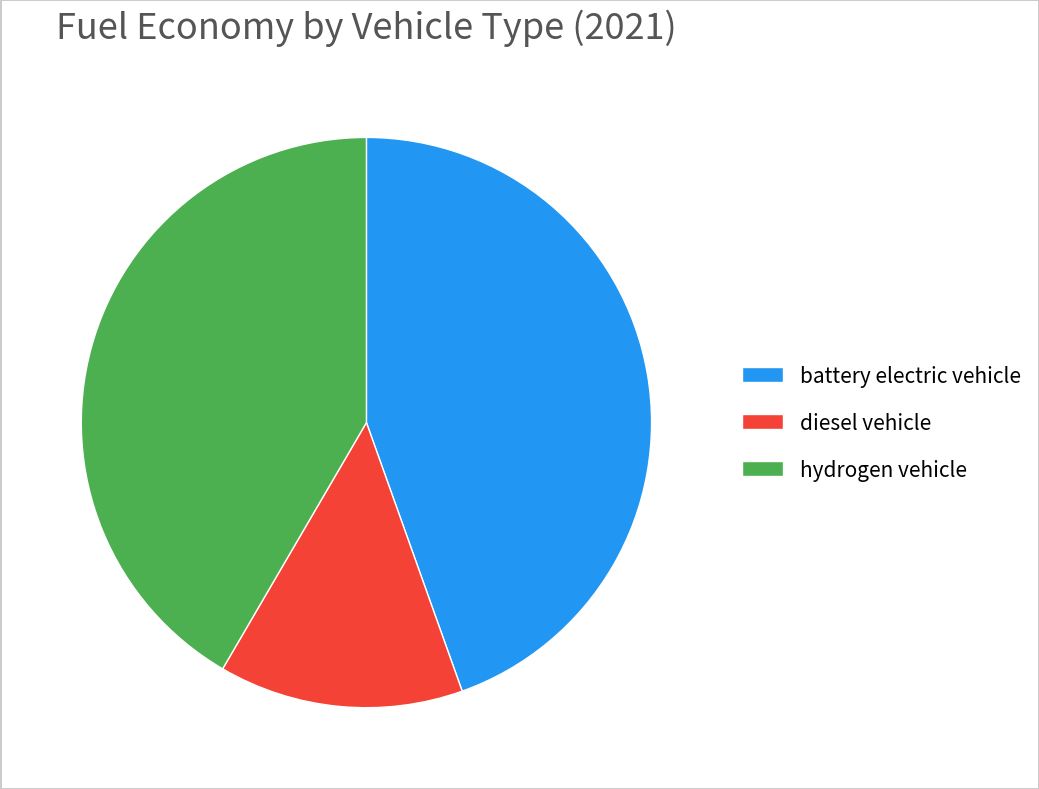

True or false: battery electric vehicle accounts for 45% of the total.

True